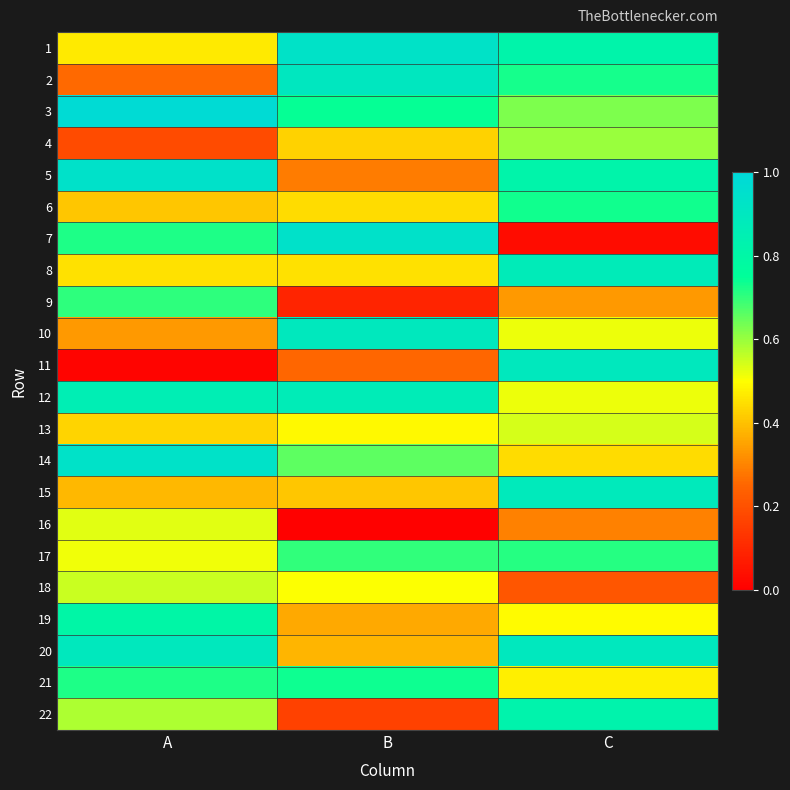

Reading right to left, transcribe all the data shown in this chart.

1: C=0.8	B=0.9	A=0.5
2: C=0.7	B=0.9	A=0.3
3: C=0.6	B=0.7	A=1.0
4: C=0.6	B=0.4	A=0.2
5: C=0.8	B=0.3	A=0.9
6: C=0.7	B=0.4	A=0.4
7: C=0.0	B=0.9	A=0.7
8: C=0.9	B=0.5	A=0.5
9: C=0.3	B=0.1	A=0.7
10: C=0.5	B=0.9	A=0.3
11: C=0.9	B=0.3	A=0.0
12: C=0.5	B=0.9	A=0.9
13: C=0.5	B=0.5	A=0.4
14: C=0.4	B=0.7	A=0.9
15: C=0.9	B=0.4	A=0.4
16: C=0.3	B=0.0	A=0.5
17: C=0.7	B=0.7	A=0.5
18: C=0.2	B=0.5	A=0.6
19: C=0.5	B=0.4	A=0.8
20: C=0.9	B=0.4	A=0.9
21: C=0.5	B=0.7	A=0.7
22: C=0.8	B=0.2	A=0.6